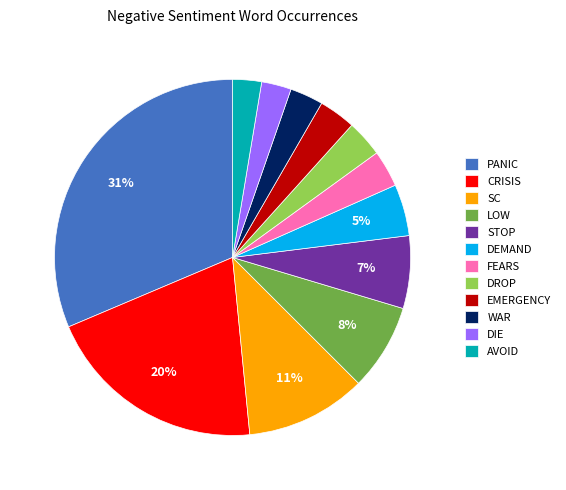

Do CRISIS and WAR together represent more than half of the pie?

No